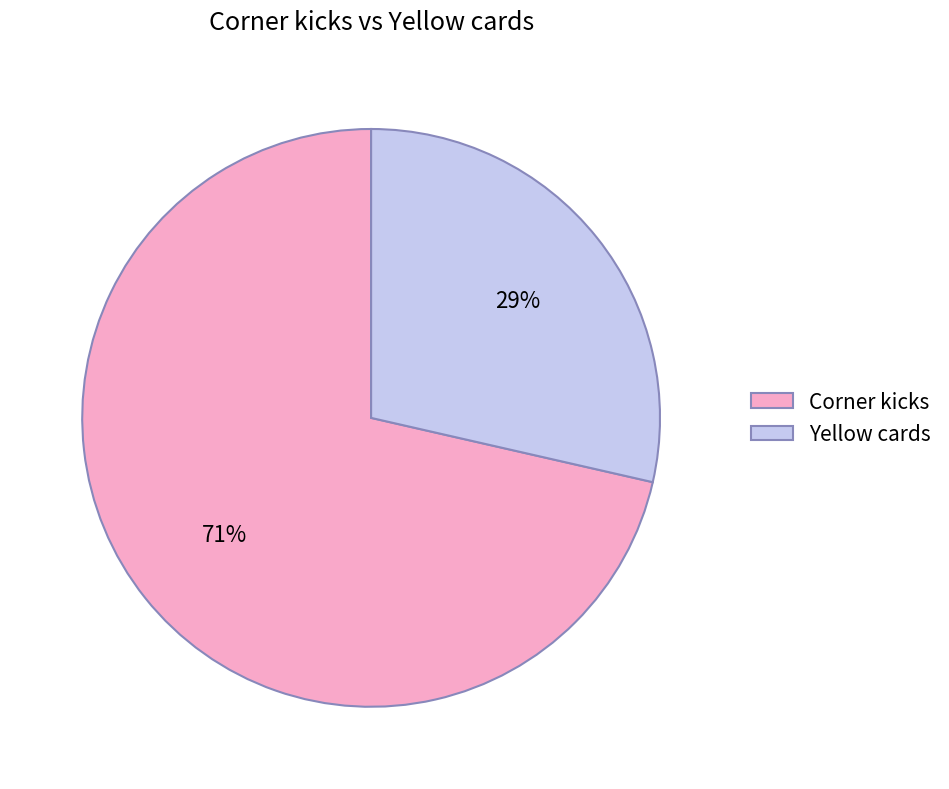

What percentage is the Yellow cards slice, to the nearest percent?

29%